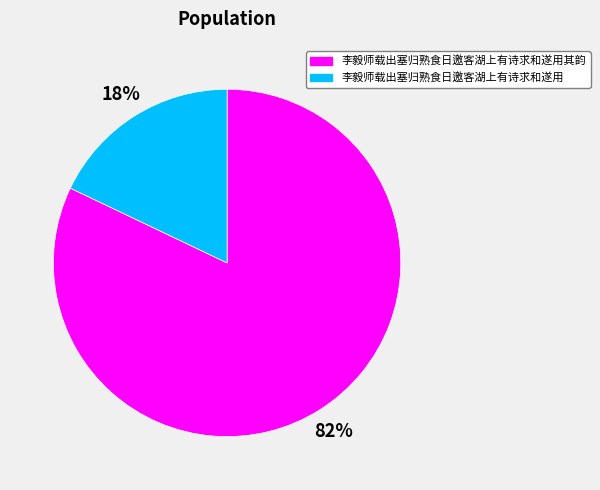

How many slices are in this pie chart?

2